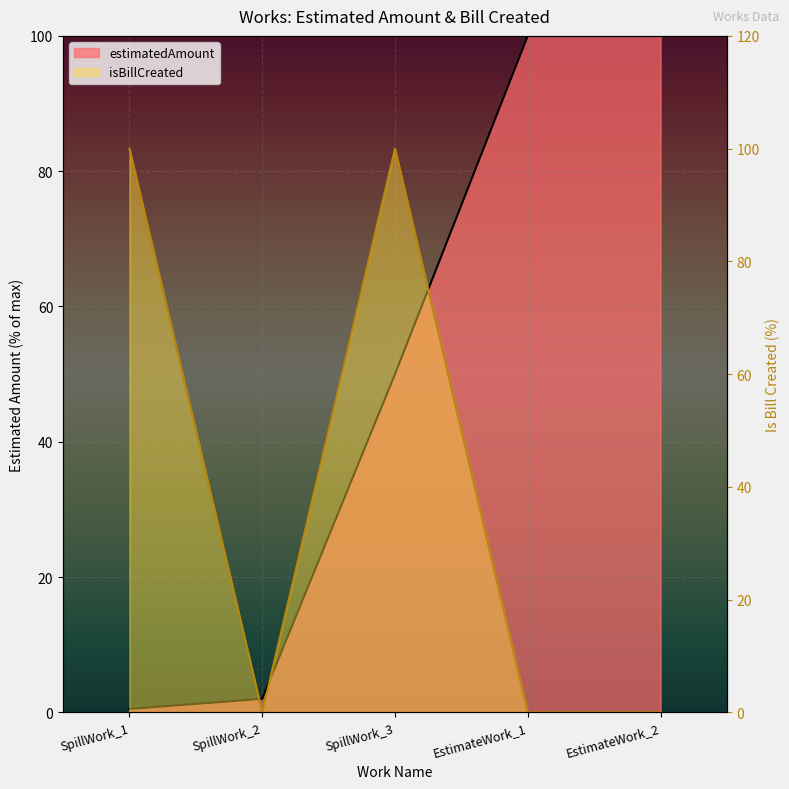

What are all the series names shown in the legend?

estimatedAmount, isBillCreated